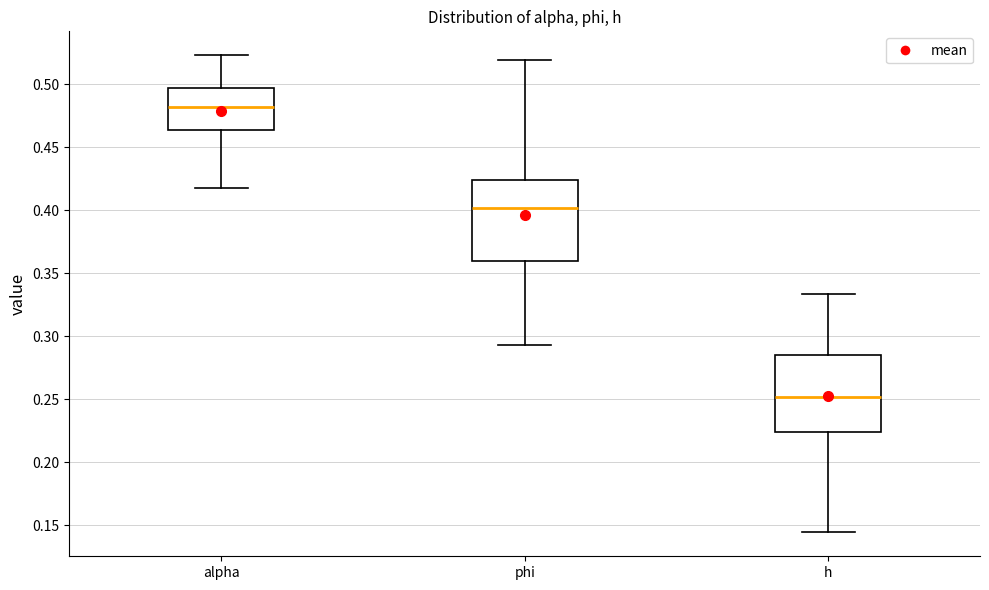

Which box has the highest median line?

alpha